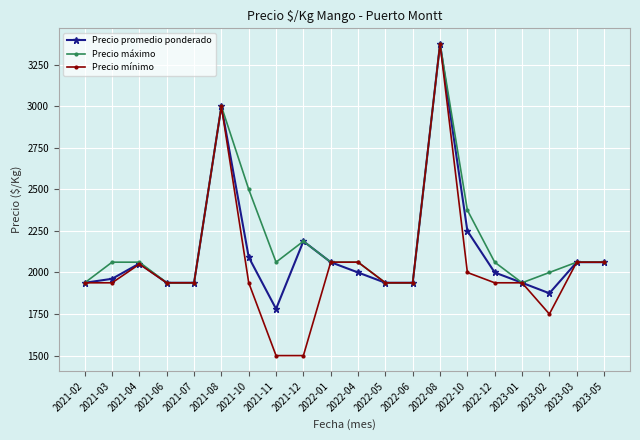

Which series changed the most between 2022-05 and 2022-12?

Precio máximo